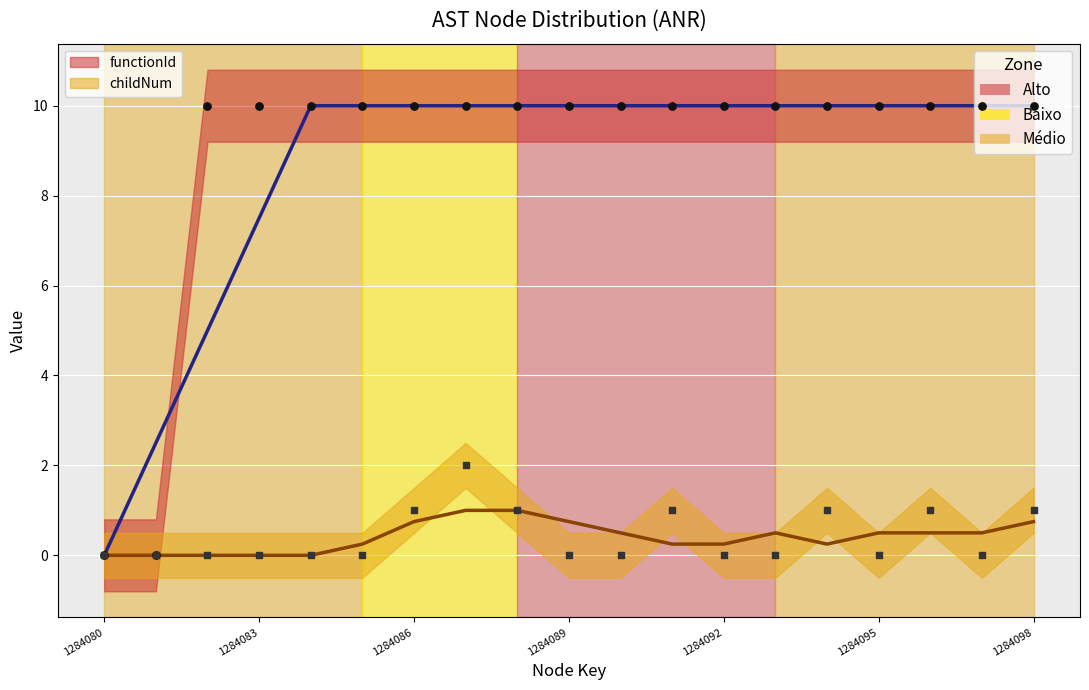

At how many categories does at least one series exceed 6?

17